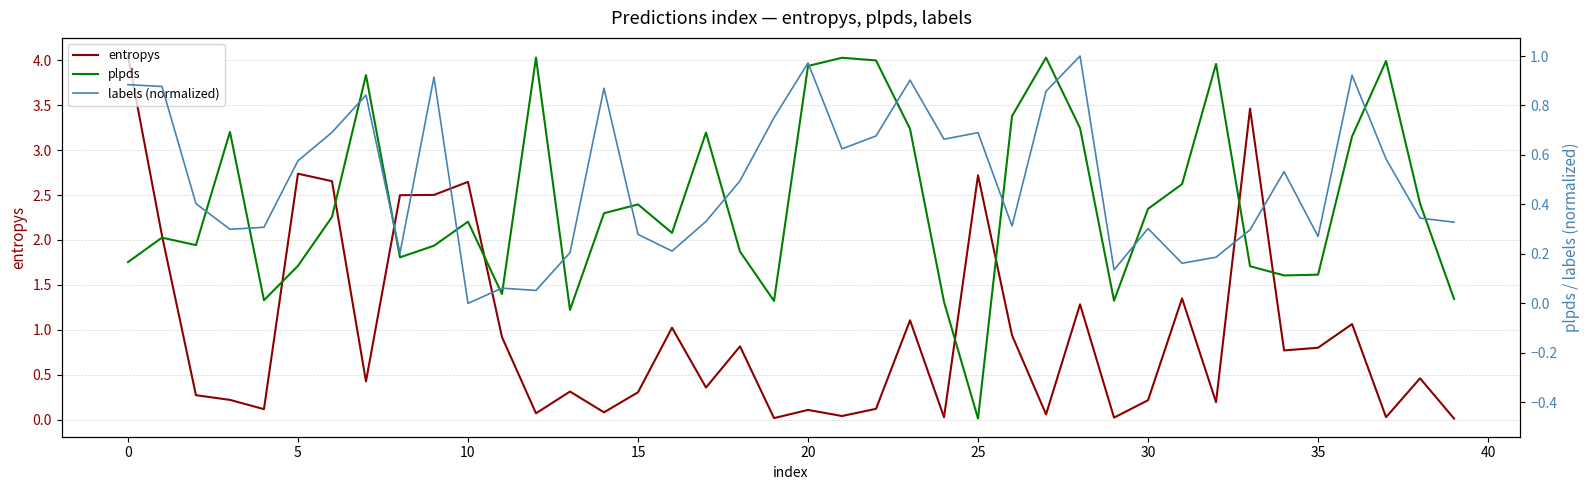

How many positive values does the plpds series have?

38